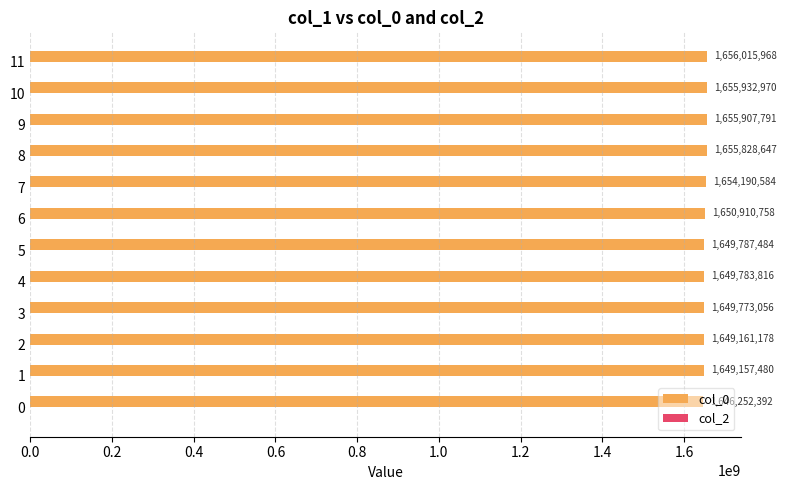

Rank the categories by value from highest to lowest.

11, 10, 9, 8, 7, 6, 5, 4, 3, 2, 1, 0